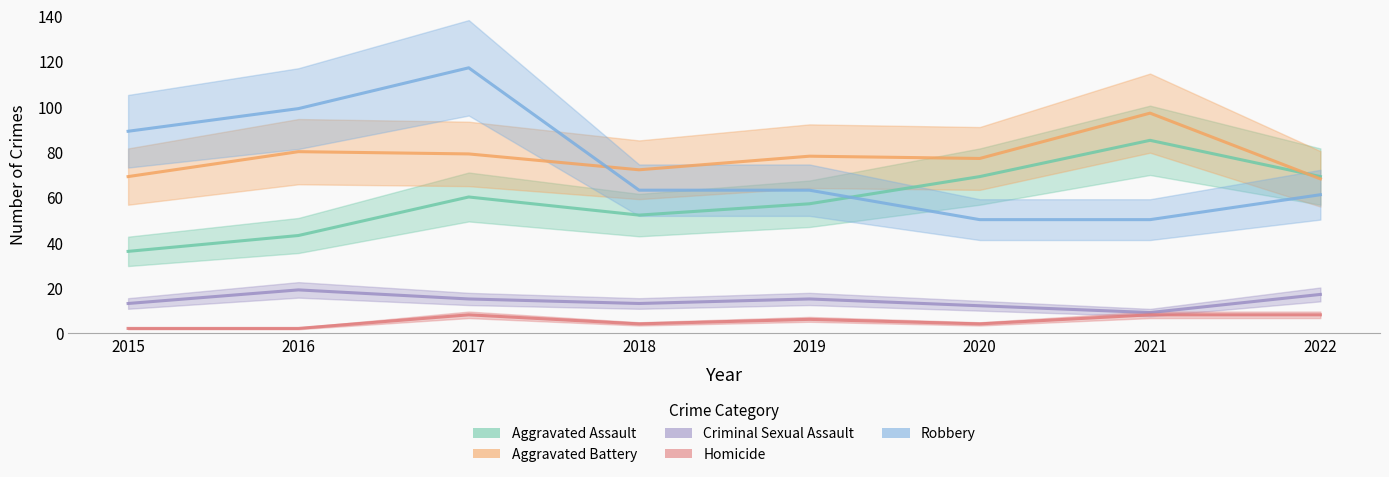

Read the Aggravated Assault value at 2020, to the nearest 10.

70